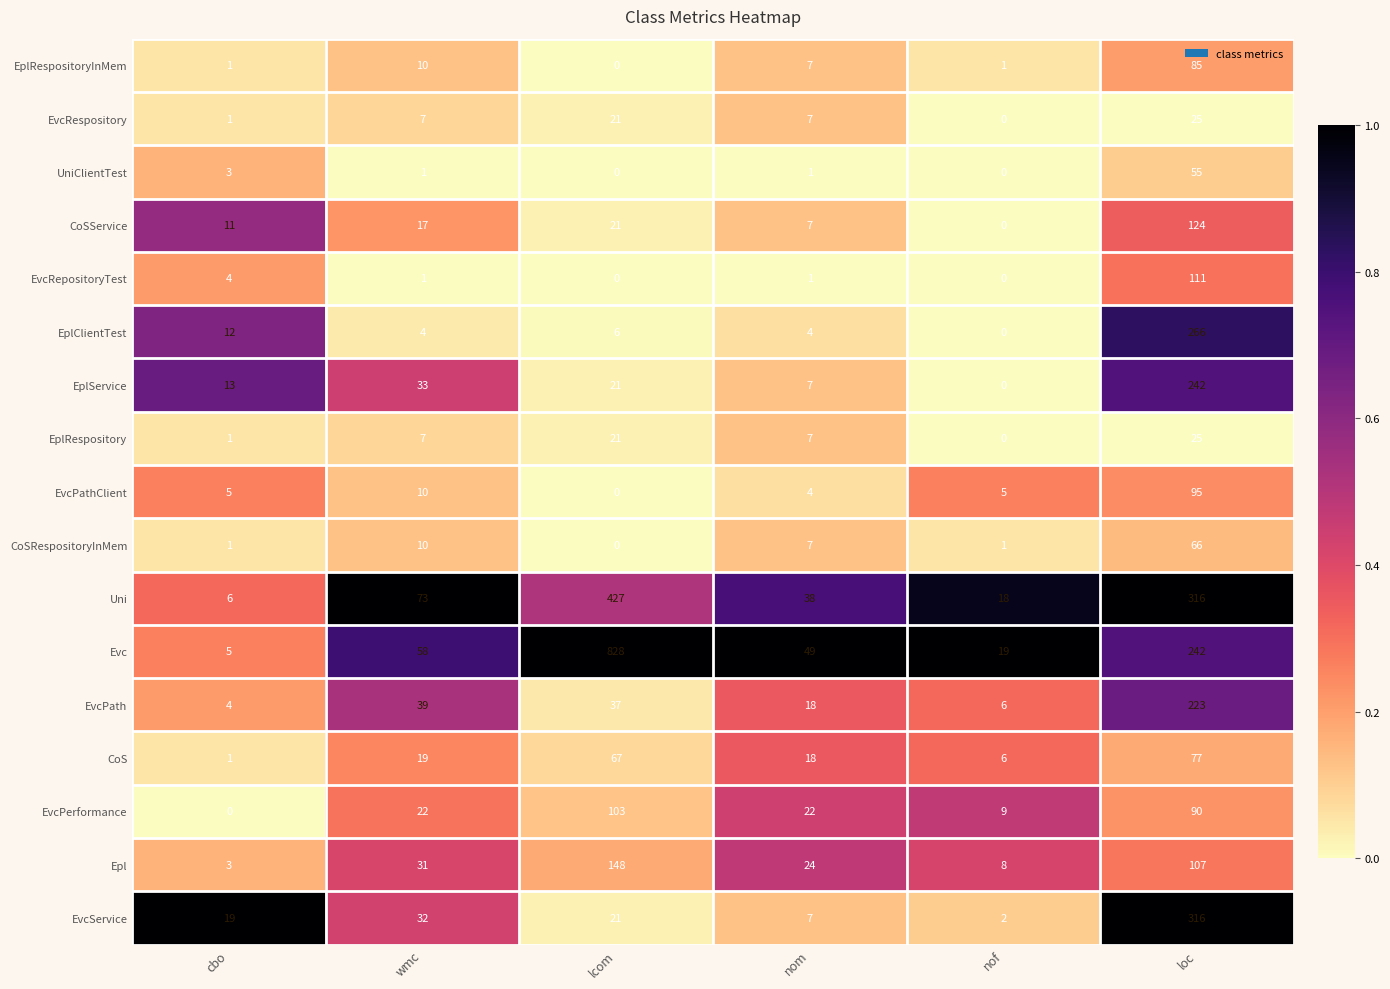

Is the value of CoSRespositoryInMem at nom greater than the value of Evc at nof?

No